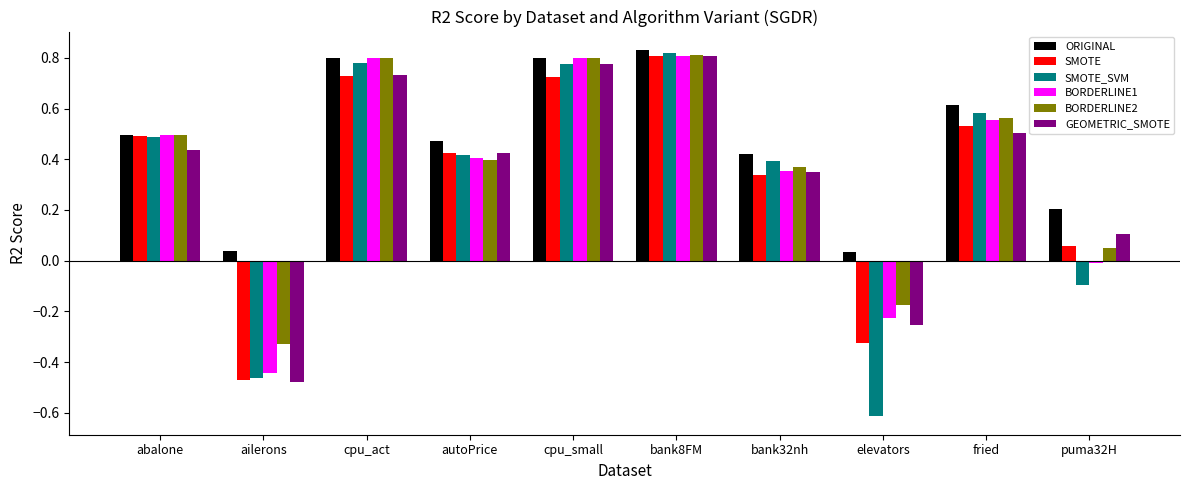

What position from the left is abalone?

1